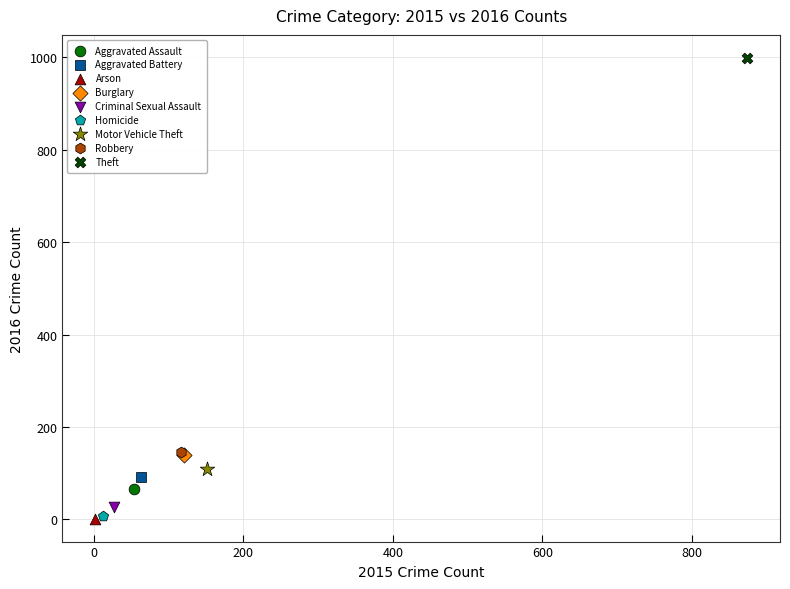

What are all the series names shown in the legend?

Aggravated Assault, Aggravated Battery, Arson, Burglary, Criminal Sexual Assault, Homicide, Motor Vehicle Theft, Robbery, Theft